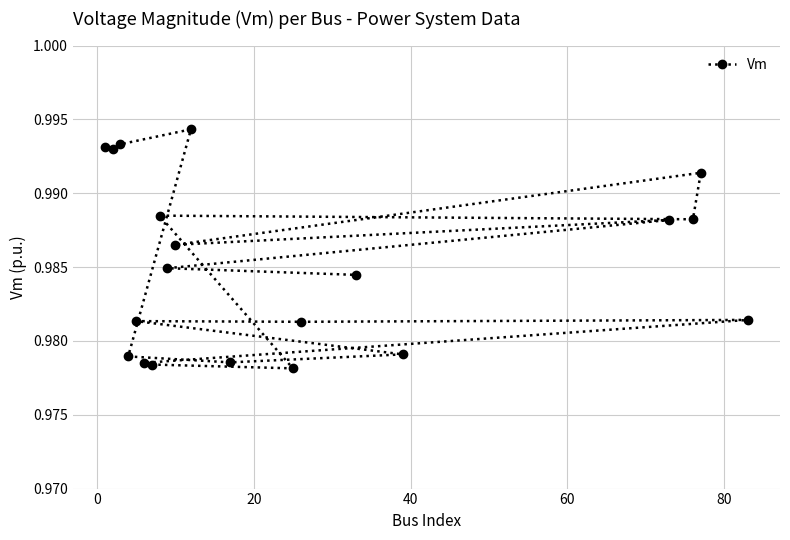

What is the sum of all values?

19.7